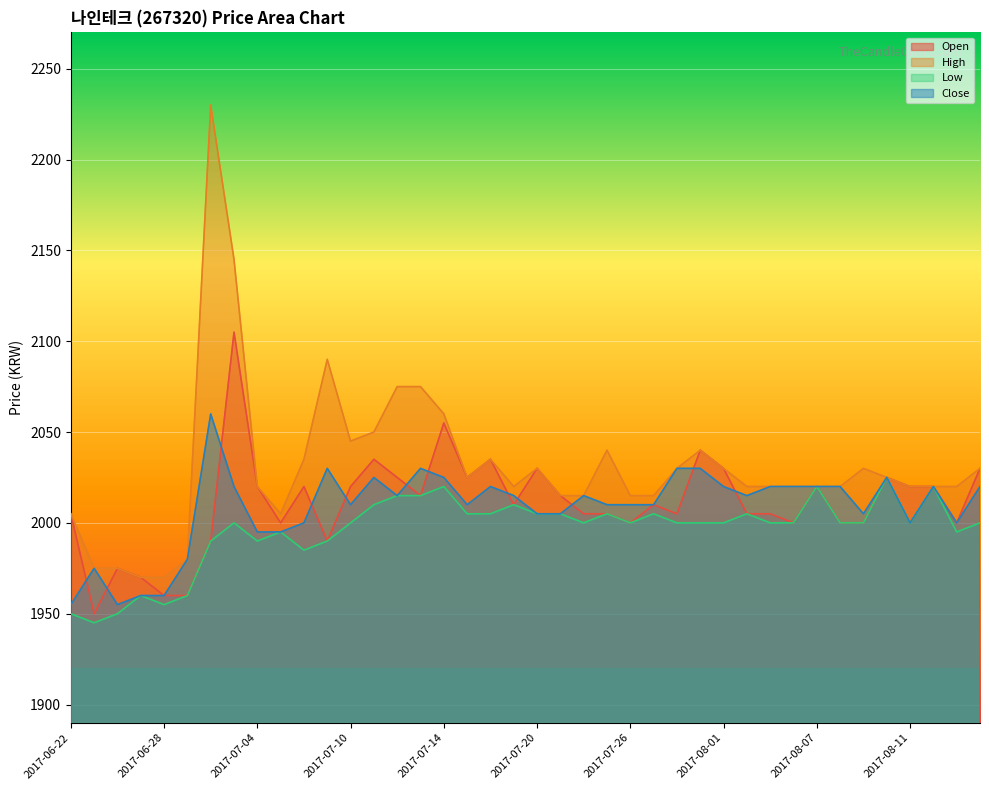

What is the total value across all series at 2017-07-13?

8135